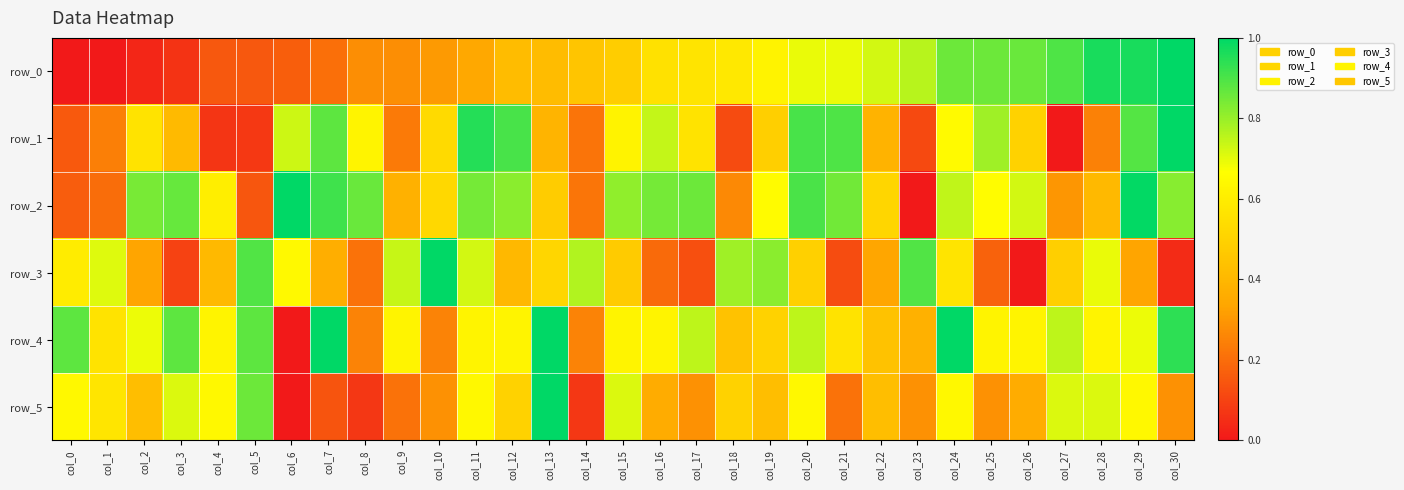

Reading left to right, transcribe all the data shown in this chart.

row_0: col_0=0.0	col_1=0.0	col_2=0.0	col_3=0.1	col_4=0.2	col_5=0.2	col_6=0.2	col_7=0.2	col_8=0.3	col_9=0.3	col_10=0.3	col_11=0.3	col_12=0.4	col_13=0.4	col_14=0.4	col_15=0.5	col_16=0.6	col_17=0.6	col_18=0.6	col_19=0.6	col_20=0.7	col_21=0.7	col_22=0.7	col_23=0.8	col_24=0.9	col_25=0.9	col_26=0.9	col_27=0.9	col_28=1.0	col_29=1.0	col_30=1.0
row_1: col_0=0.2	col_1=0.2	col_2=0.6	col_3=0.4	col_4=0.1	col_5=0.1	col_6=0.7	col_7=0.9	col_8=0.6	col_9=0.2	col_10=0.5	col_11=1.0	col_12=0.9	col_13=0.4	col_14=0.2	col_15=0.6	col_16=0.7	col_17=0.6	col_18=0.1	col_19=0.5	col_20=0.9	col_21=0.9	col_22=0.4	col_23=0.1	col_24=0.6	col_25=0.8	col_26=0.5	col_27=0.0	col_28=0.2	col_29=0.9	col_30=1.0
row_2: col_0=0.2	col_1=0.2	col_2=0.8	col_3=0.9	col_4=0.6	col_5=0.1	col_6=1.0	col_7=0.9	col_8=0.9	col_9=0.4	col_10=0.5	col_11=0.8	col_12=0.8	col_13=0.5	col_14=0.2	col_15=0.8	col_16=0.8	col_17=0.9	col_18=0.3	col_19=0.7	col_20=0.9	col_21=0.8	col_22=0.5	col_23=0.0	col_24=0.7	col_25=0.7	col_26=0.7	col_27=0.3	col_28=0.4	col_29=1.0	col_30=0.8
row_3: col_0=0.6	col_1=0.7	col_2=0.3	col_3=0.1	col_4=0.4	col_5=0.9	col_6=0.6	col_7=0.4	col_8=0.2	col_9=0.7	col_10=1.0	col_11=0.7	col_12=0.4	col_13=0.5	col_14=0.8	col_15=0.5	col_16=0.2	col_17=0.1	col_18=0.8	col_19=0.8	col_20=0.5	col_21=0.1	col_22=0.3	col_23=0.9	col_24=0.6	col_25=0.2	col_26=0.0	col_27=0.5	col_28=0.7	col_29=0.3	col_30=0.0
row_4: col_0=0.9	col_1=0.6	col_2=0.7	col_3=0.9	col_4=0.6	col_5=0.9	col_6=0.0	col_7=1.0	col_8=0.2	col_9=0.6	col_10=0.2	col_11=0.6	col_12=0.6	col_13=1.0	col_14=0.2	col_15=0.6	col_16=0.6	col_17=0.8	col_18=0.4	col_19=0.5	col_20=0.8	col_21=0.6	col_22=0.4	col_23=0.4	col_24=1.0	col_25=0.6	col_26=0.6	col_27=0.8	col_28=0.6	col_29=0.7	col_30=0.9
row_5: col_0=0.6	col_1=0.6	col_2=0.4	col_3=0.7	col_4=0.6	col_5=0.9	col_6=0.0	col_7=0.1	col_8=0.1	col_9=0.2	col_10=0.3	col_11=0.6	col_12=0.5	col_13=1.0	col_14=0.1	col_15=0.7	col_16=0.4	col_17=0.3	col_18=0.5	col_19=0.4	col_20=0.6	col_21=0.2	col_22=0.4	col_23=0.3	col_24=0.6	col_25=0.3	col_26=0.4	col_27=0.7	col_28=0.7	col_29=0.6	col_30=0.3